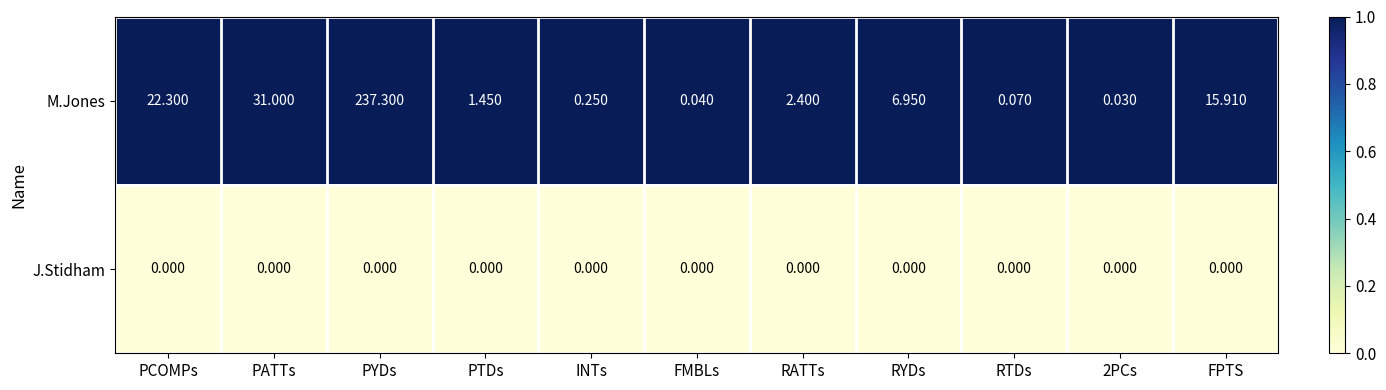

At which category does the chart reach its peak across all series?

PYDs